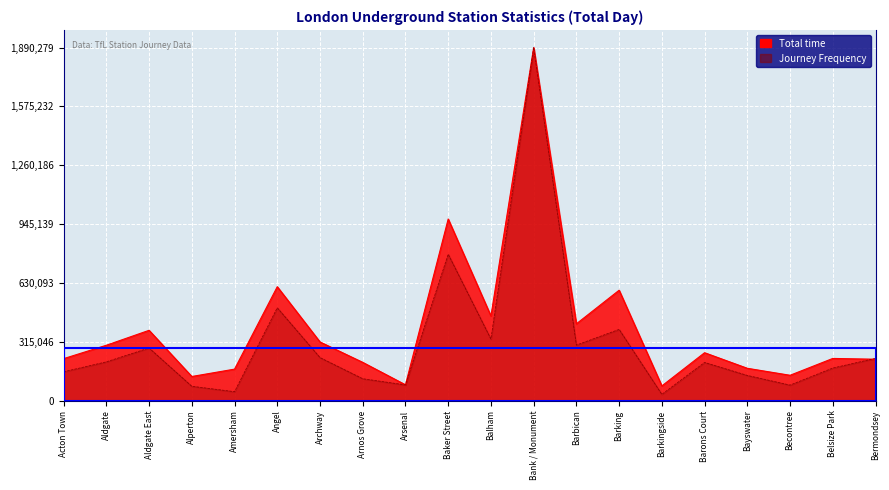

Reading left to right, what are all the values shown in this chart?

Total time: Acton Town=224926.0	Aldgate=296695.0	Aldgate East=376604.0	Alperton=129404.0	Amersham=168803.0	Angel=610089.0	Archway=314283.0	Arnos Grove=205033.0	Arsenal=84960.0	Baker Street=972623.0	Balham=453279.0	Bank / Monument=1890279.0	Barbican=411462.0	Barking=591277.0	Barkingside=78970.0	Barons Court=256703.0	Bayswater=173289.0	Becontree=135896.0	Belsize Park=226036.0	Bermondsey=221804.0
Journey Frequency: Acton Town=154740.4	Aldgate=207785.8	Aldgate East=282028.5	Alperton=77092.2	Amersham=48058.8	Angel=497302.8	Archway=230703.2	Arnos Grove=117454.0	Arsenal=84337.5	Baker Street=783970.4	Balham=330000.5	Bank / Monument=1890279.0	Barbican=297526.9	Barking=381551.6	Barkingside=33794.1	Barons Court=204623.6	Bayswater=135072.1	Becontree=83312.4	Belsize Park=174617.2	Bermondsey=226568.0